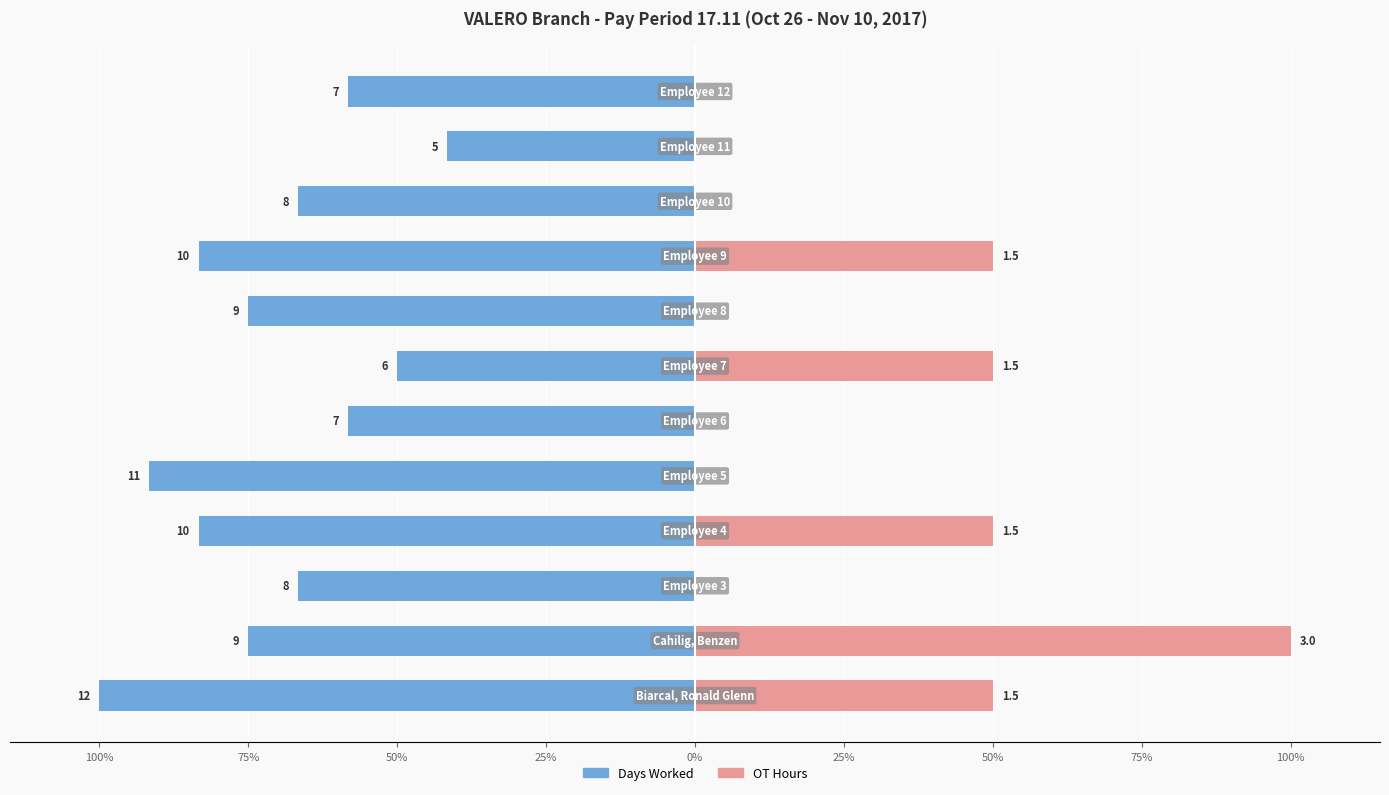

How many data points in Days Worked are above -66?

4